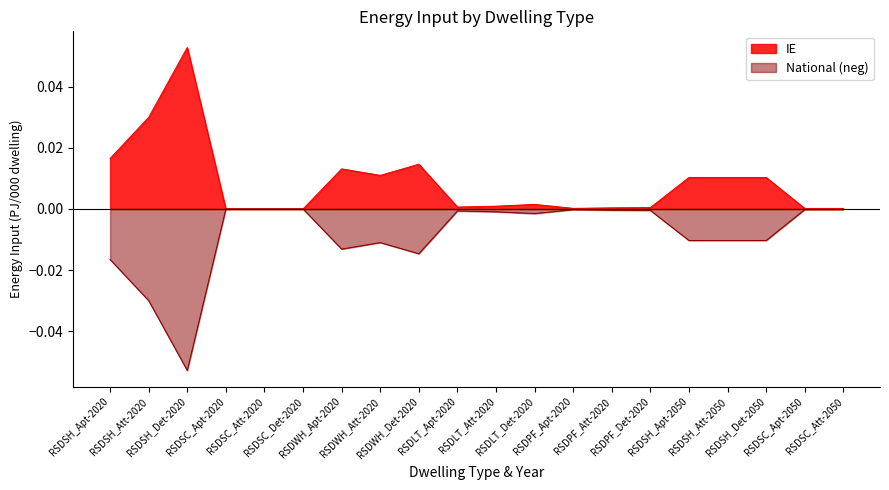

How many lines are shown in the chart?

2